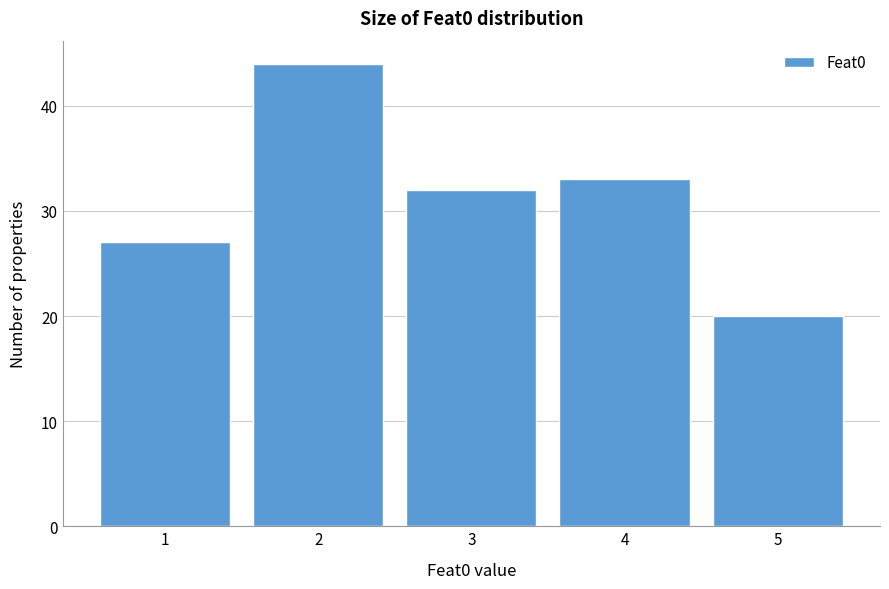

Reading left to right, what are all the values shown in this chart?

27	44	32	33	20